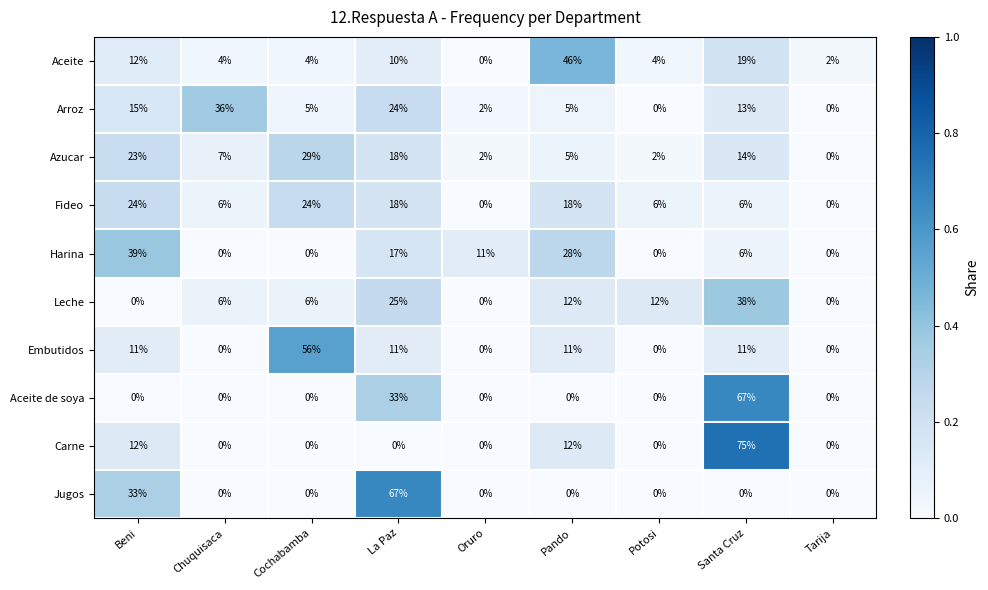

The Aceite series shows 4 at Cochabamba. True or false?

True